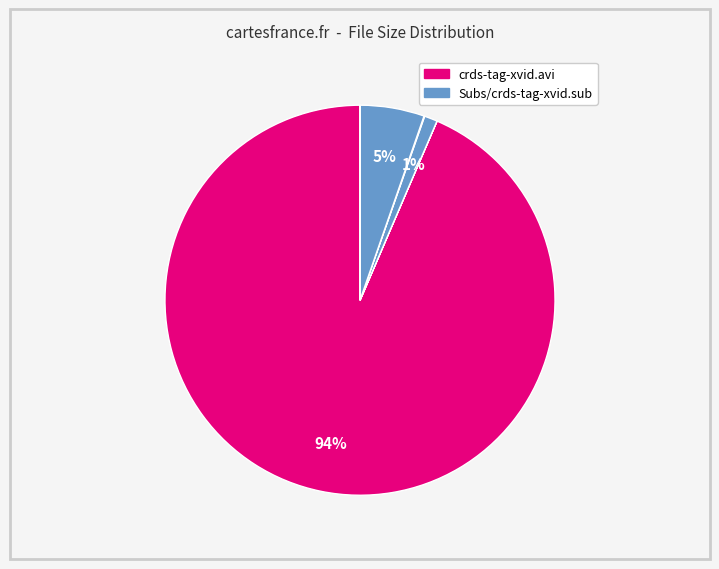

Count the number of slices in the pie.

7